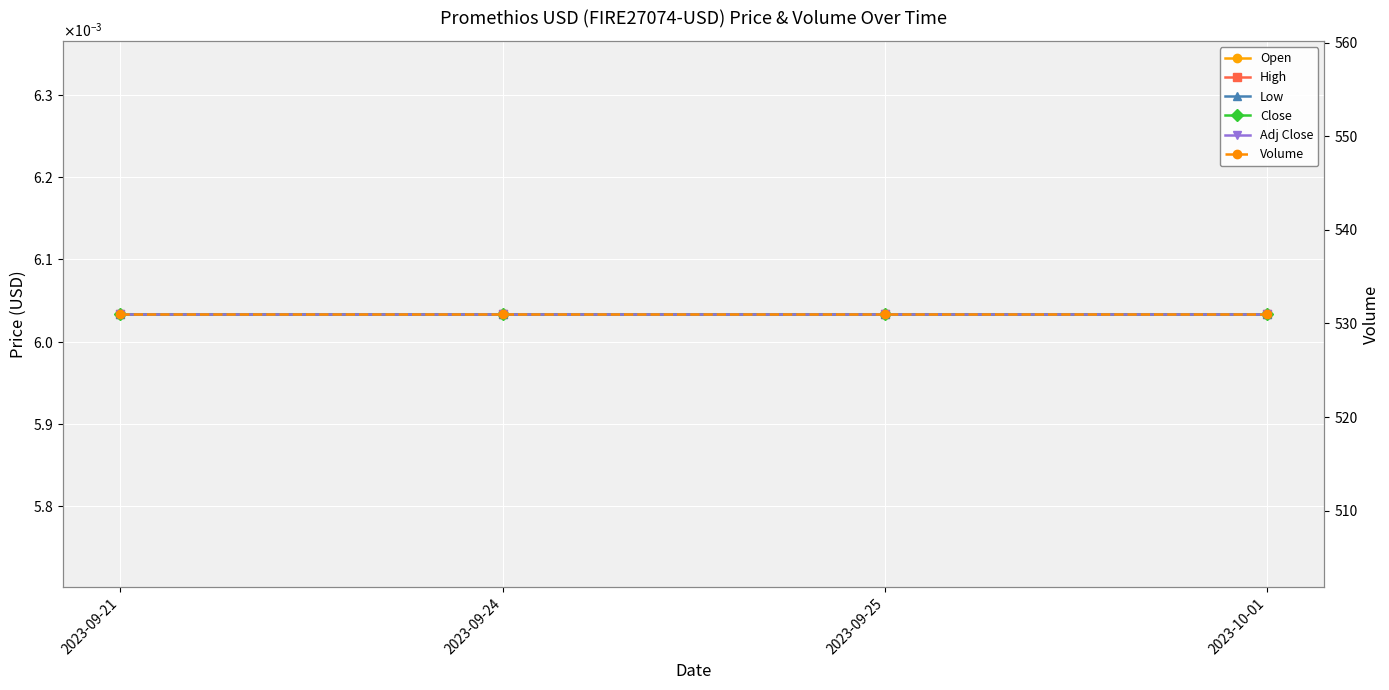

List the series in order of their peak value, lowest first.

Open, High, Low, Close, Adj Close, Volume